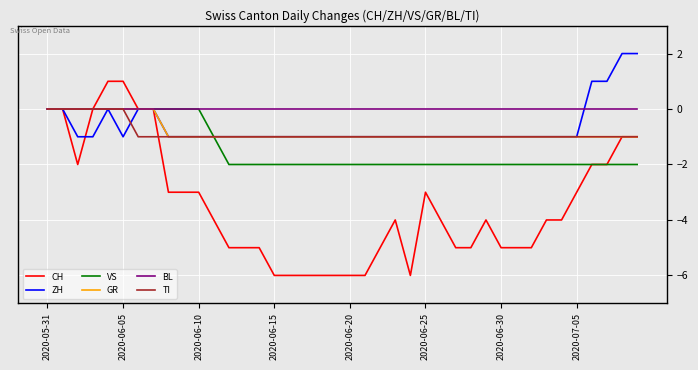

Which series has the largest range (max minus min)?

CH